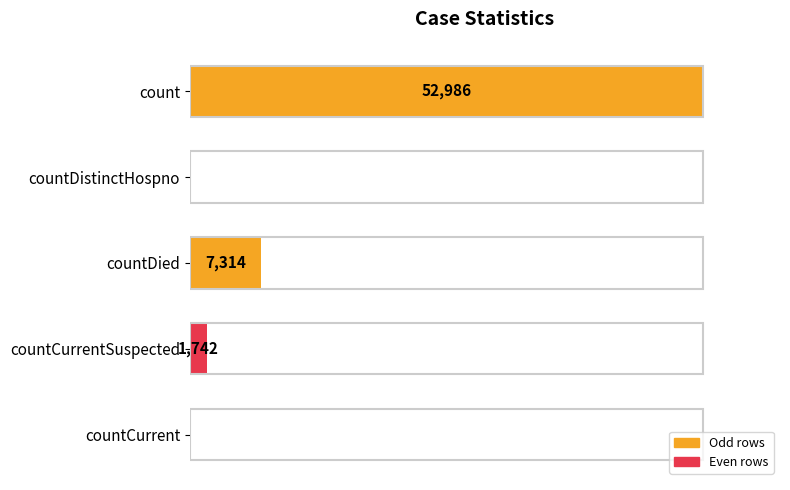

Which has a higher value, countDistinctHospno or count?

count